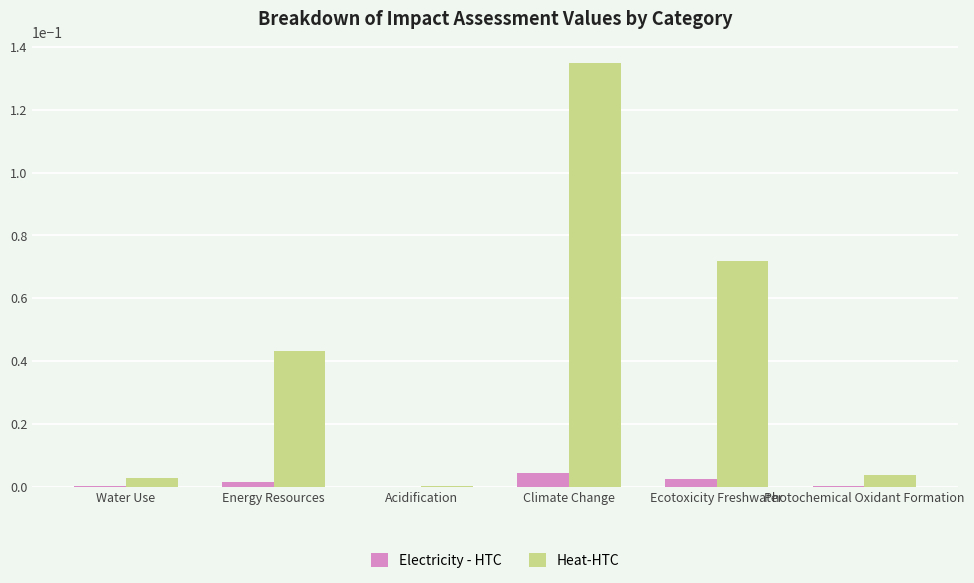

The Electricity - HTC series shows 0.0 at Acidification. True or false?

True